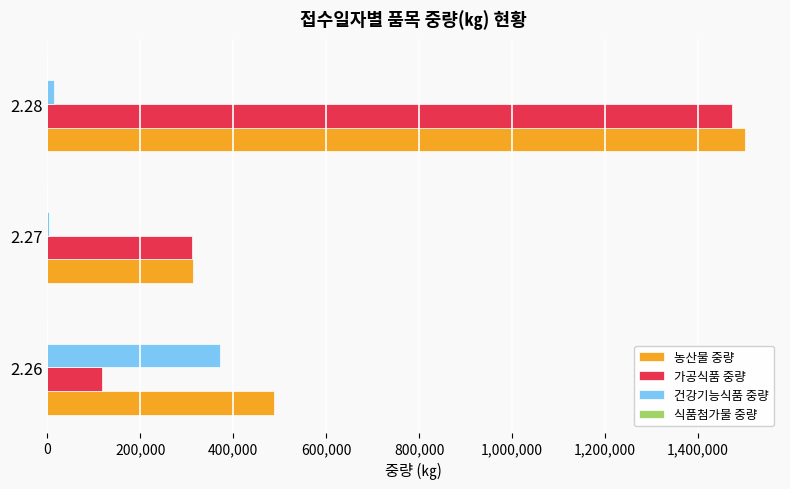

Count the 농산물 중량 values in the range 313955 to 1501076.

3